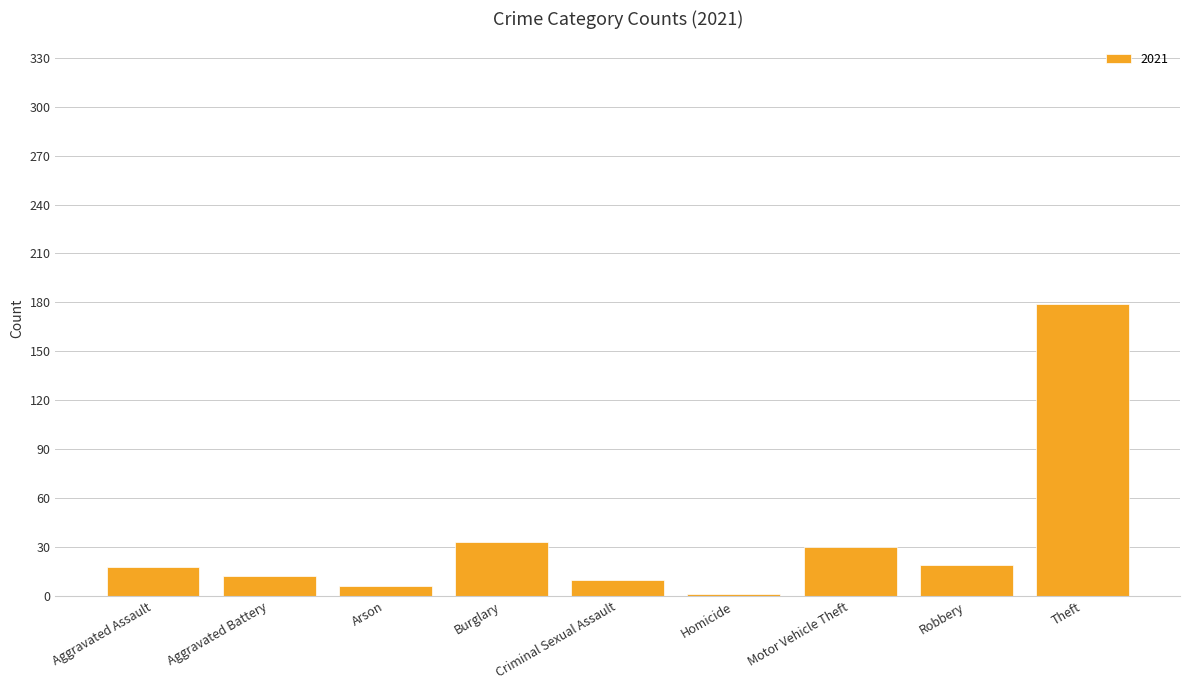

The value at Theft is 65. True or false?

False